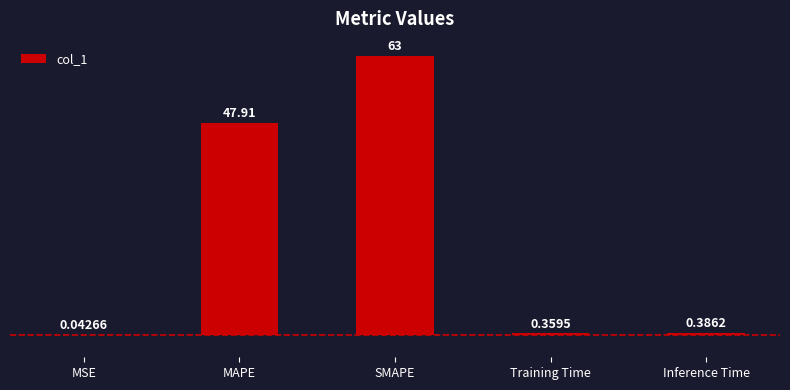

Are the bars grouped side by side (vs. stacked)?

No